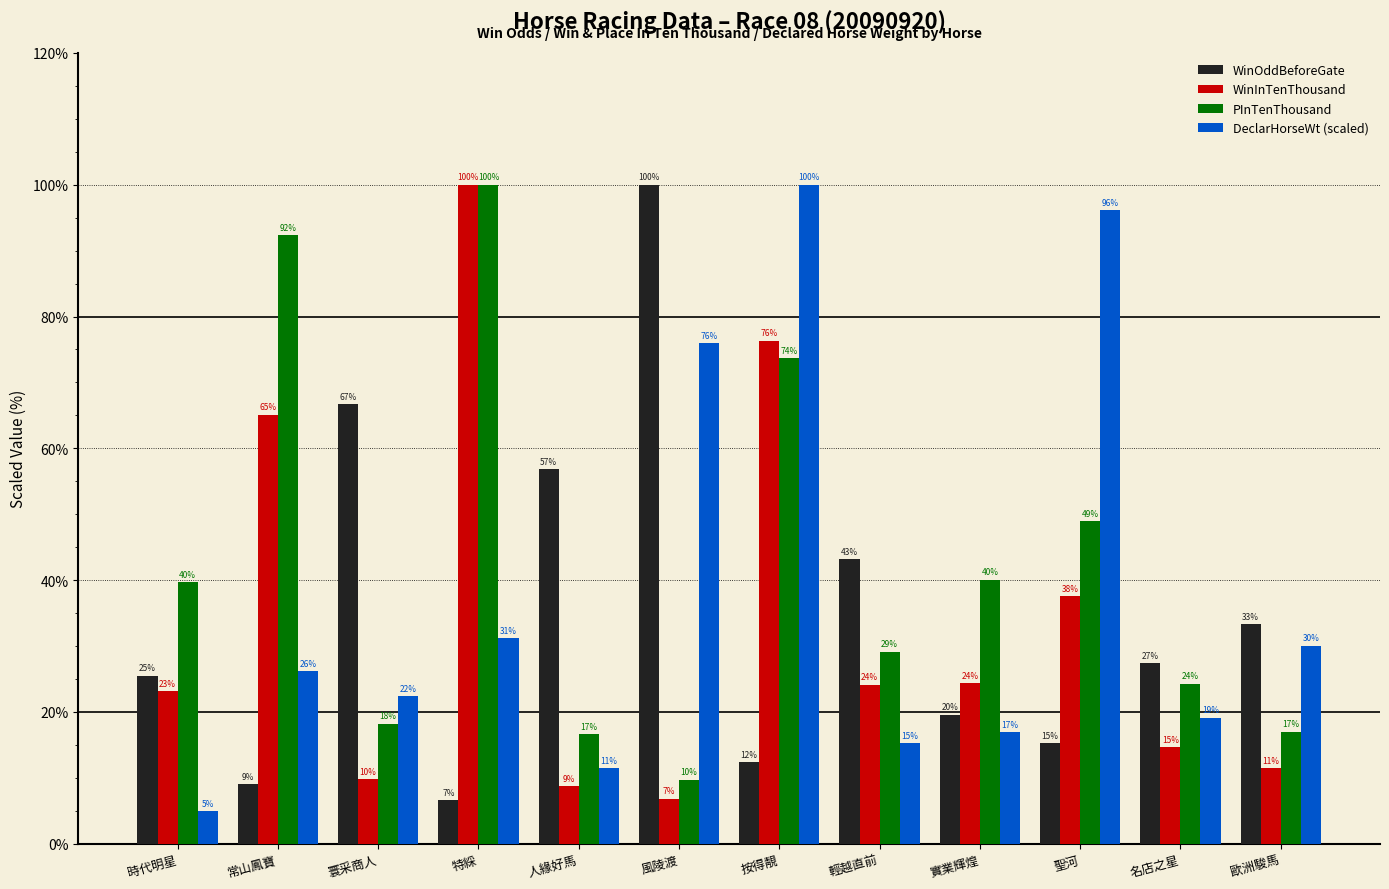

What is the difference between the WinInTenThousand values at 聖河 and 常山鳳寶?

27.6